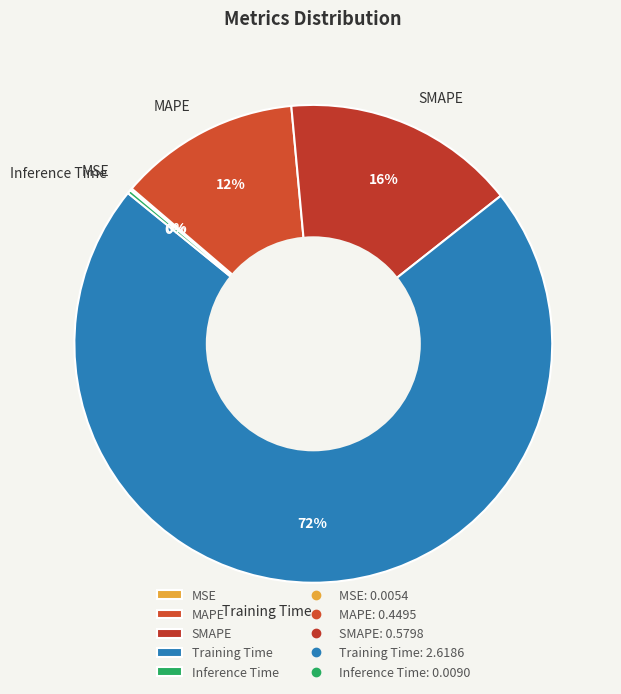

Between SMAPE and Training Time, which is larger?

Training Time